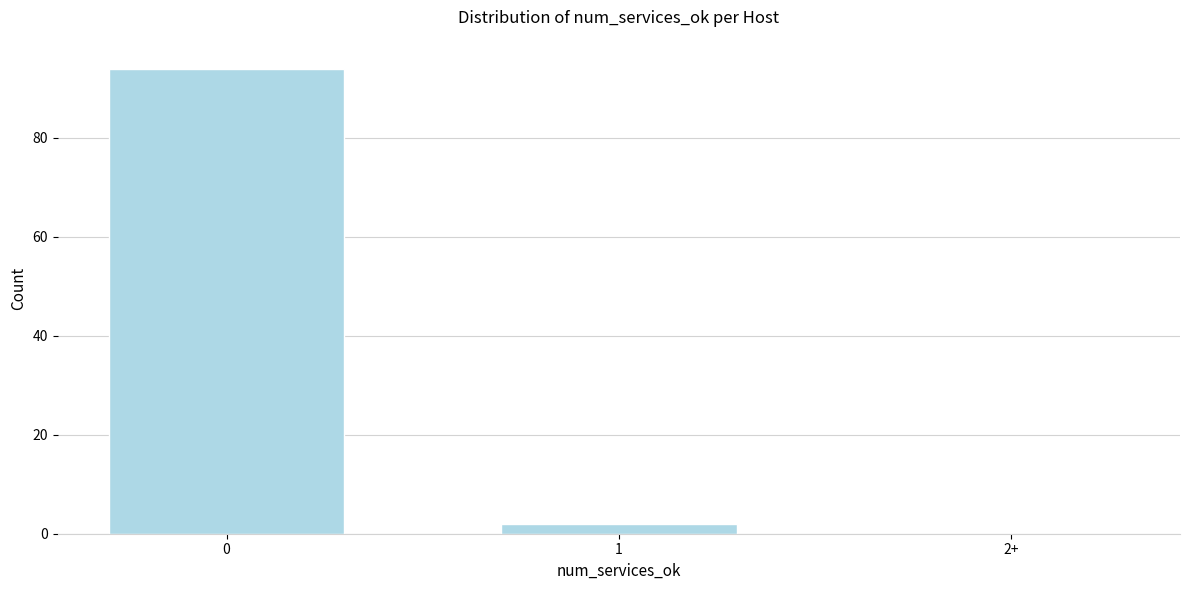

Reading left to right, transcribe all the data shown in this chart.

0=94	1=2	2+=0